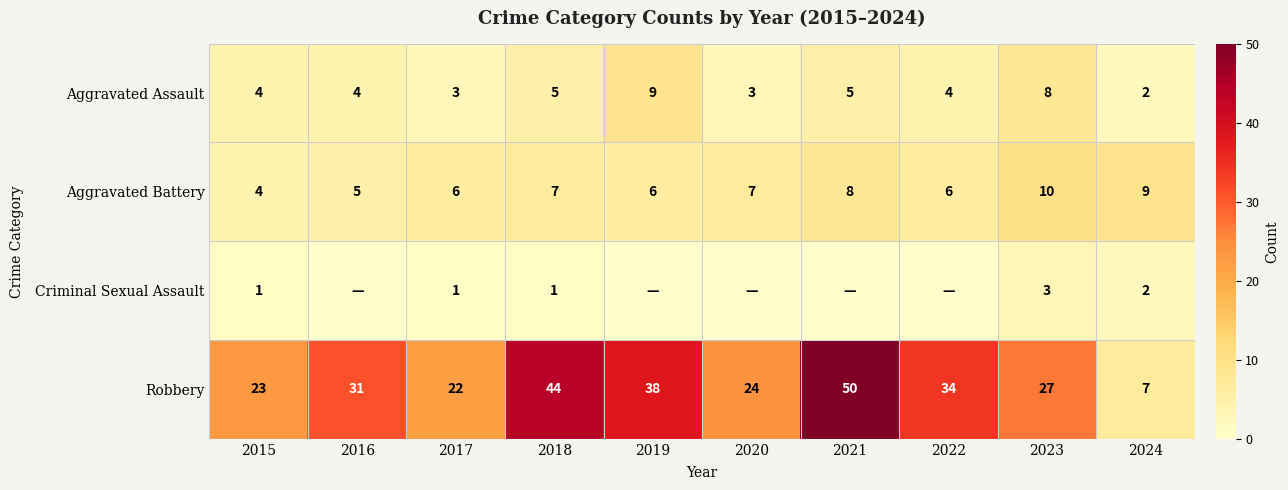

What is the sum of the Robbery values at 2018 and 2019?

82